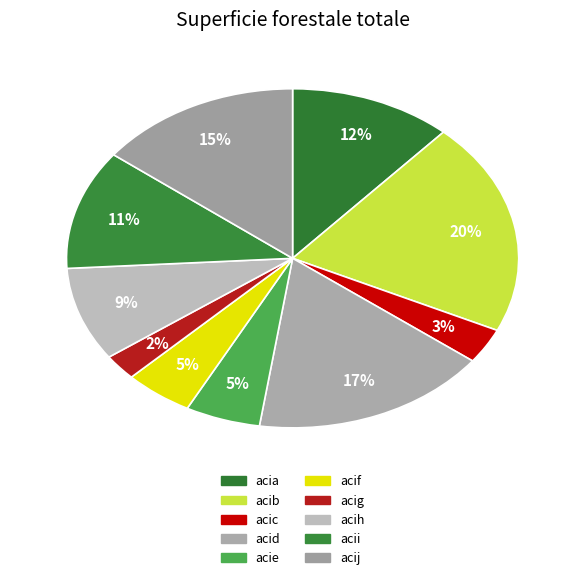

Is the sum of acif and acib greater than half?

No